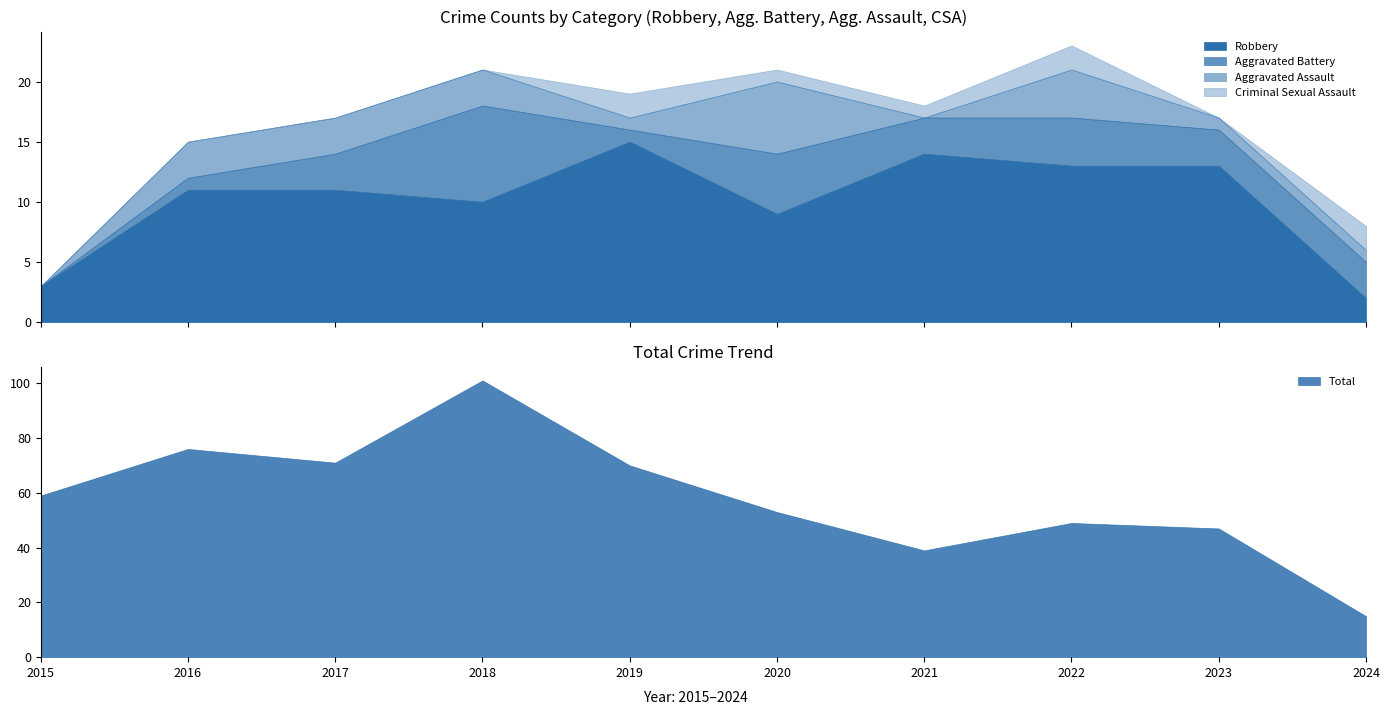

How many data points in Total are above 59?

4